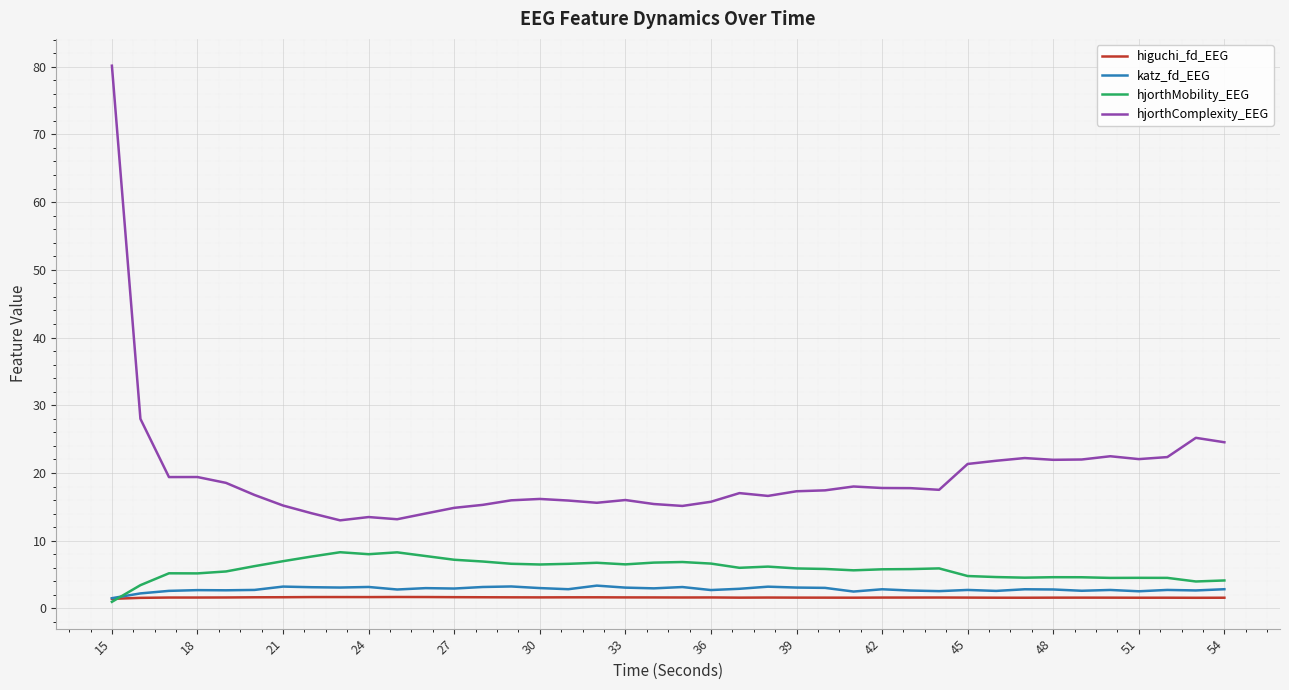

What is the maximum value shown in the chart?

80.1